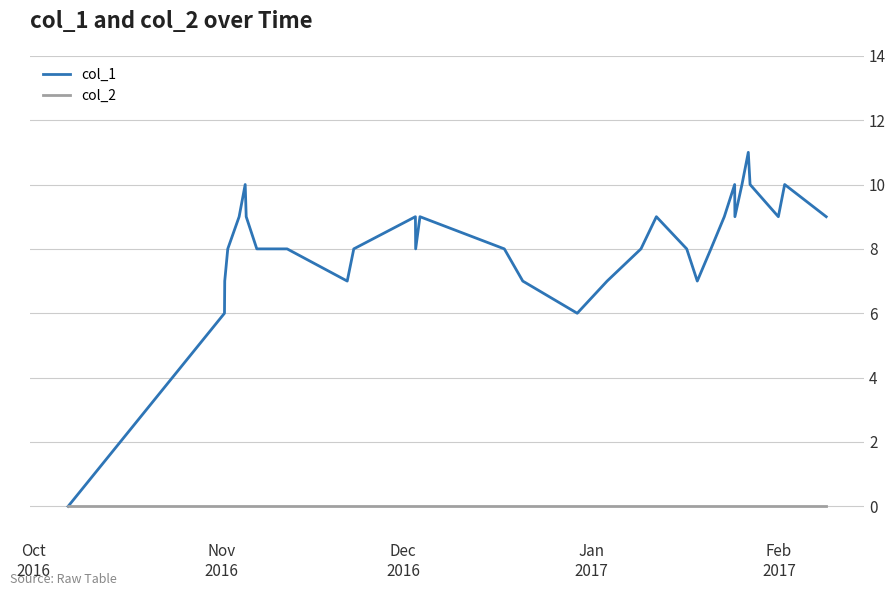

Which series has the largest total across all categories?

col_1